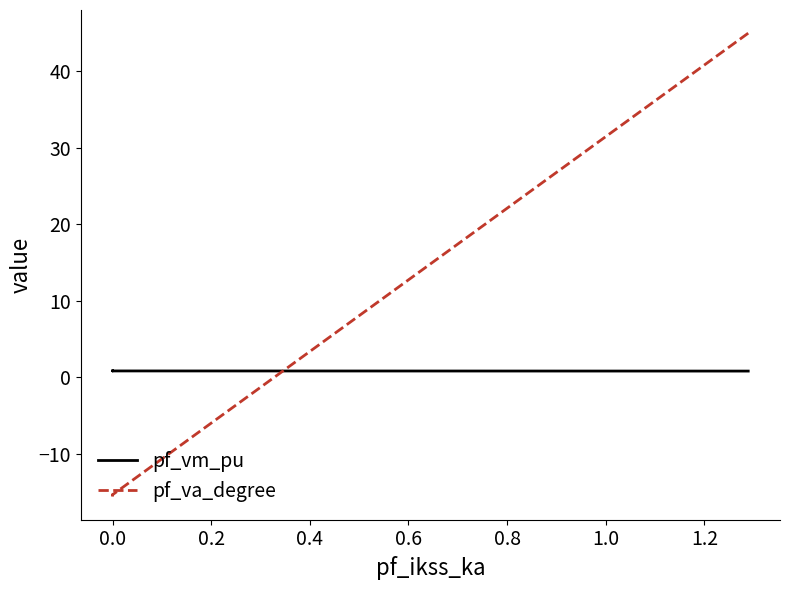

Is it true that pf_vm_pu equals 1.4 at 0.0?

False